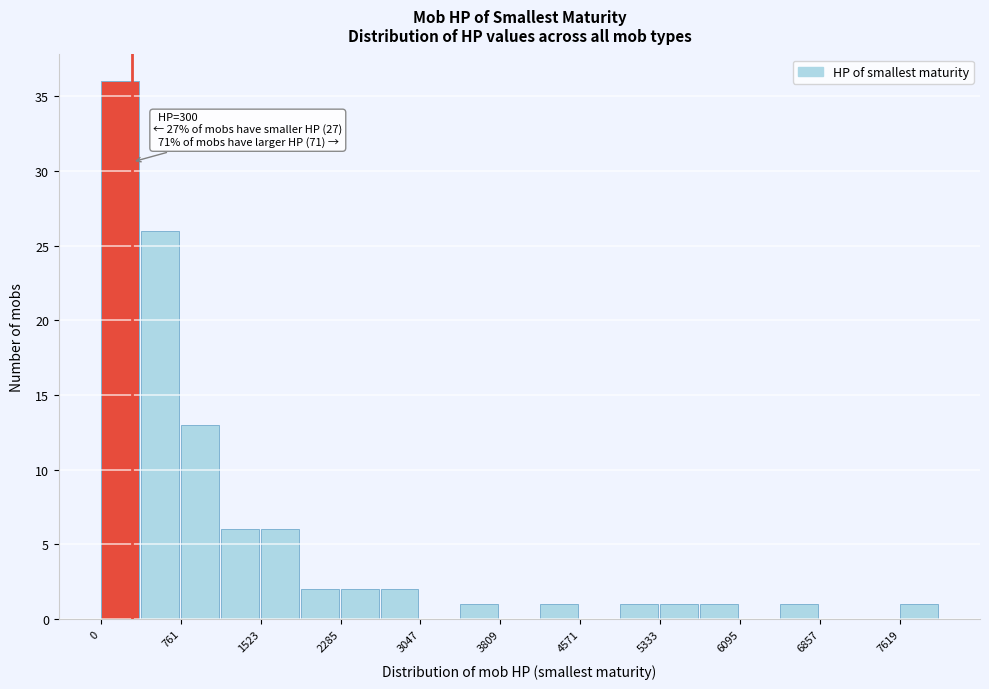

Read against the x-axis, roughly where is the centre of the tallest bar?

200